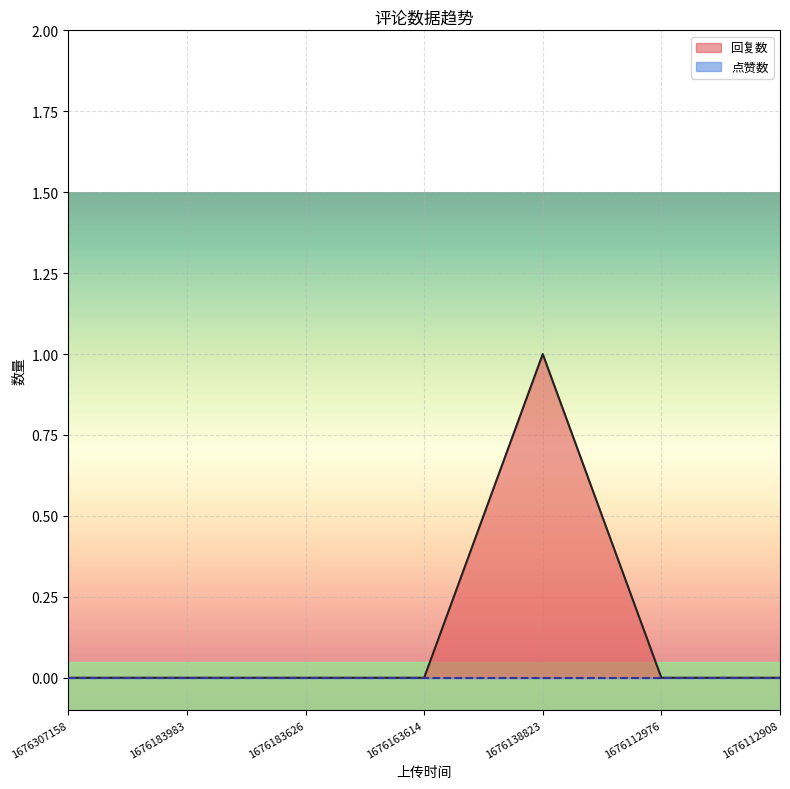

What is the greatest value displayed?

1